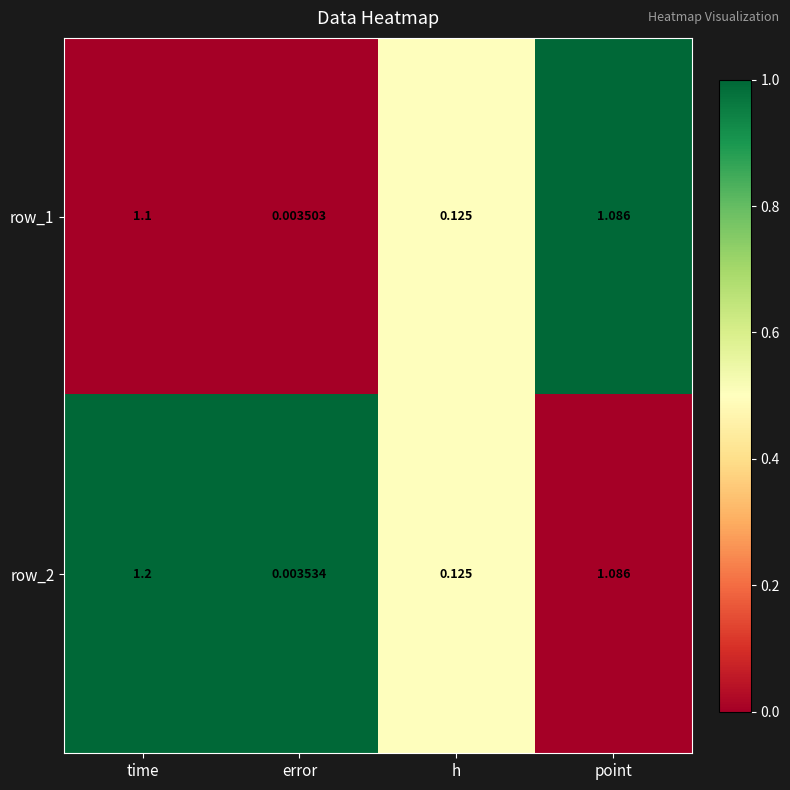

At which label does row_2 reach its minimum?

error